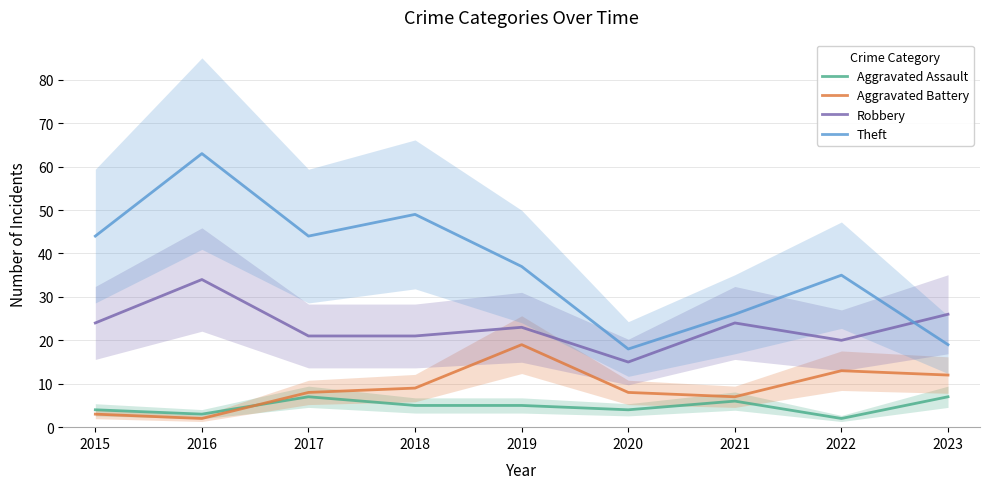

What is the value of the Robbery point at the 4th from the left?

21